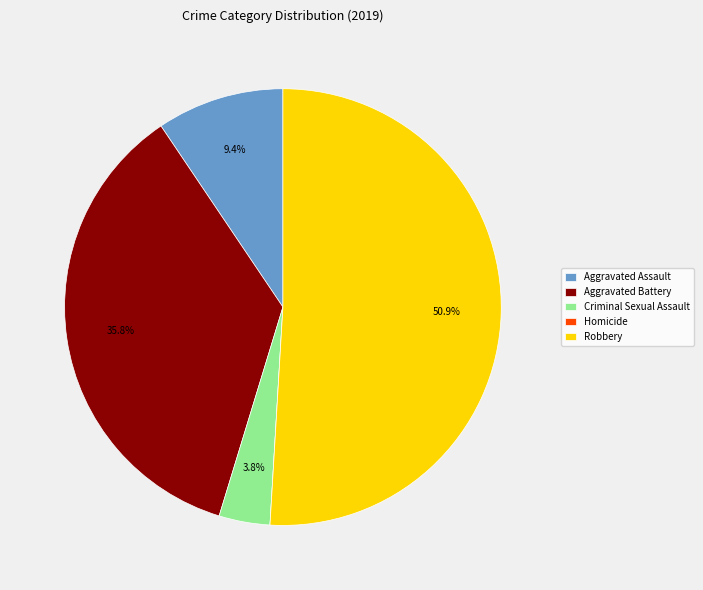

Combined, do Aggravated Assault and Aggravated Battery account for over 50%?

No